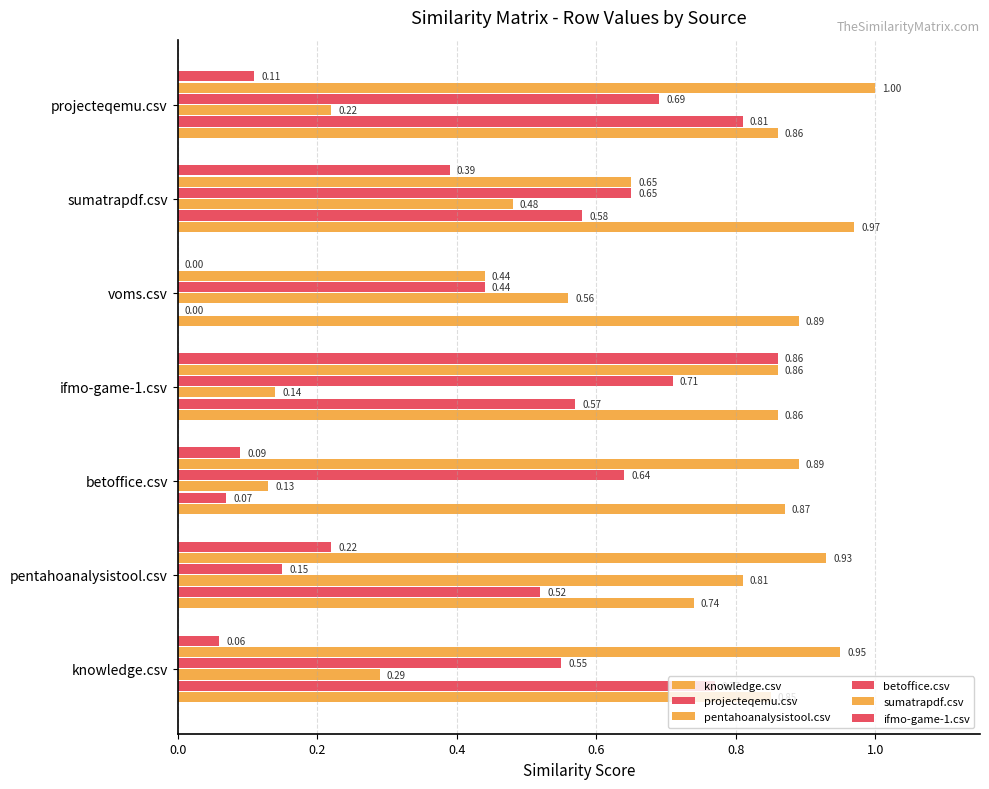

List the series in order of their peak value, highest first.

sumatrapdf.csv, knowledge.csv, ifmo-game-1.csv, projecteqemu.csv, pentahoanalysistool.csv, betoffice.csv